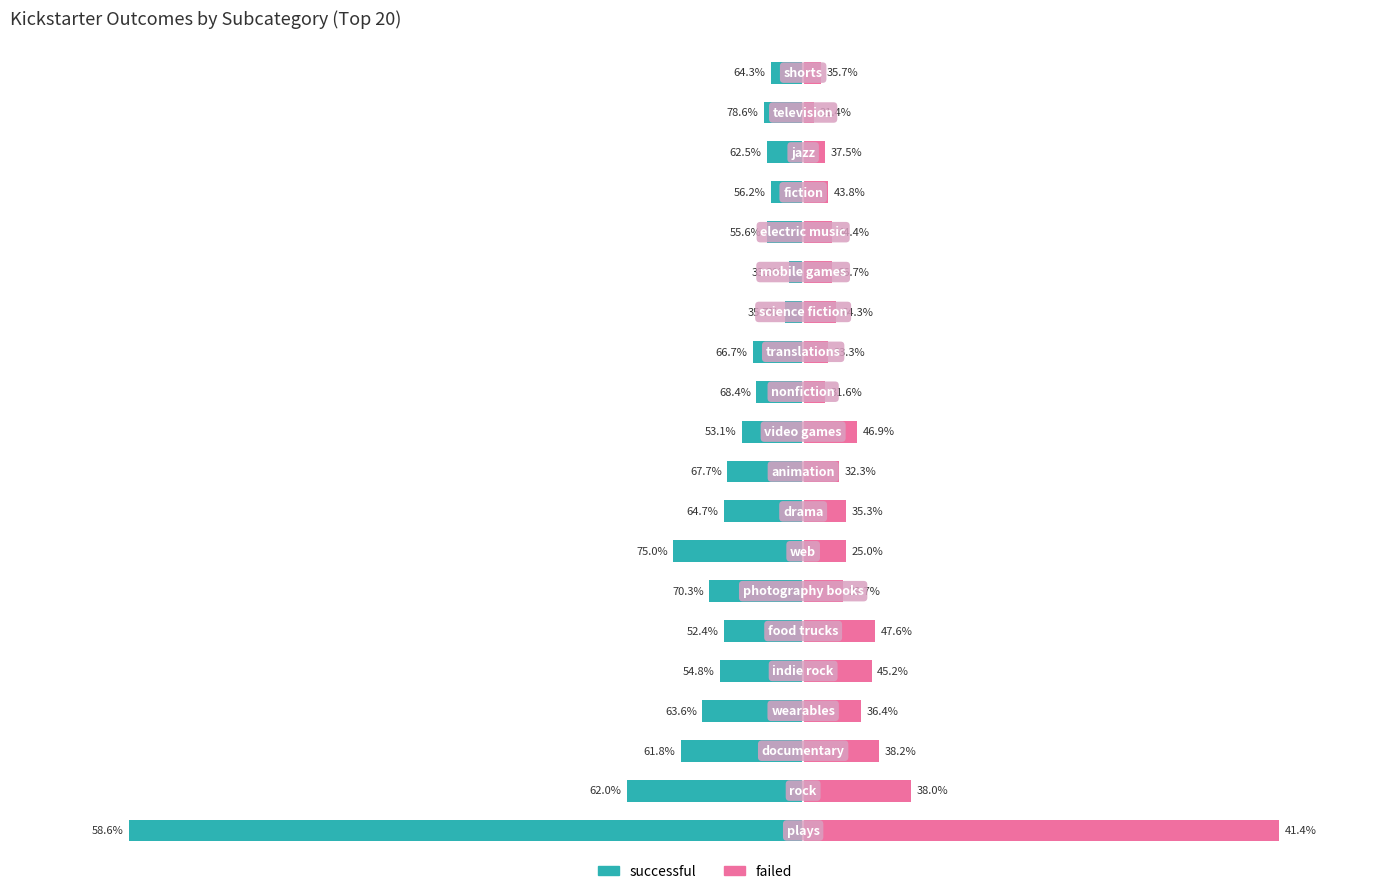

What is the value of the successful bar at the 15th from the left?

-4